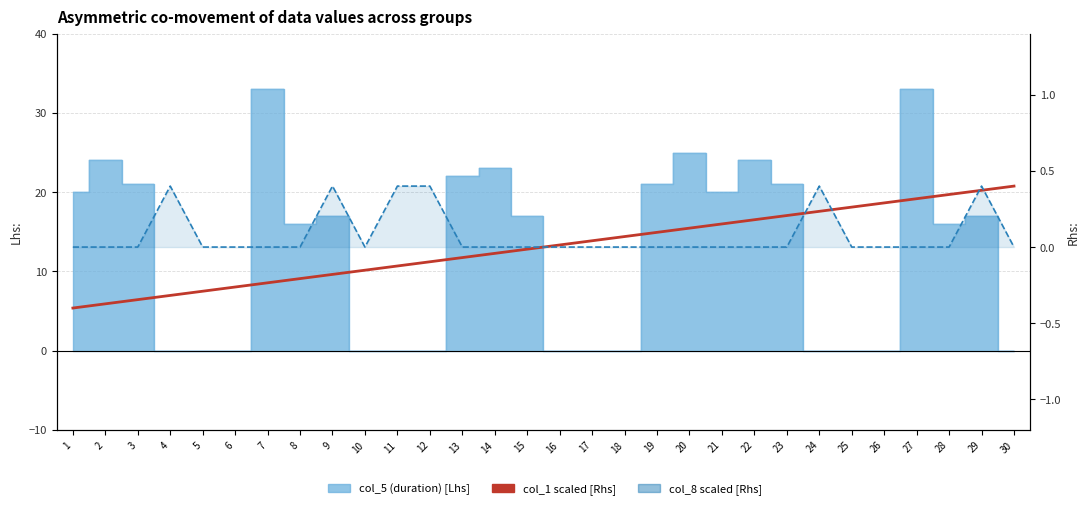

Is it true that col_8 (flag2) equals 0.2 at 25?

False